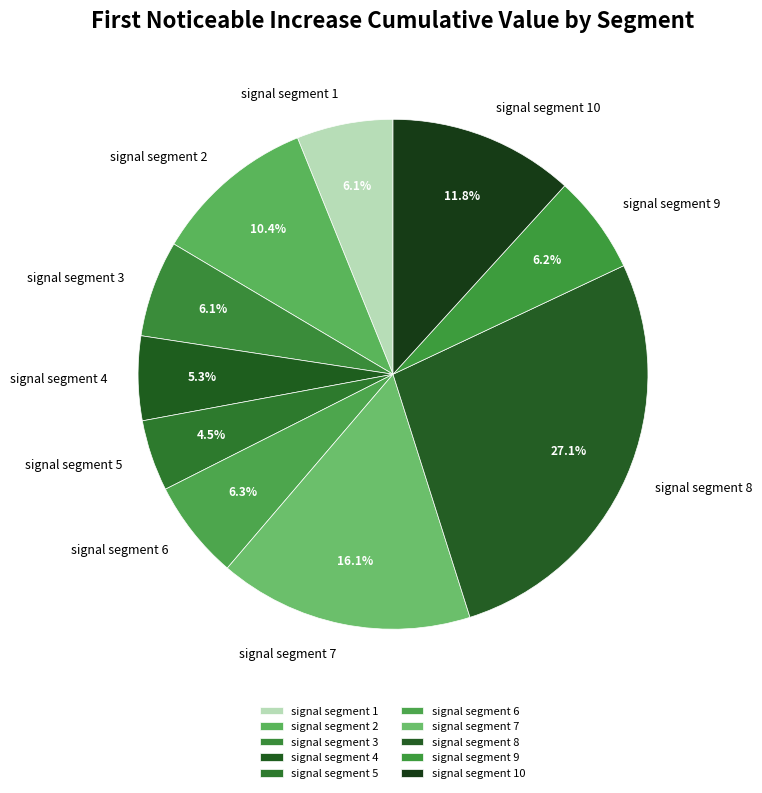

Does any single category account for the majority?

No